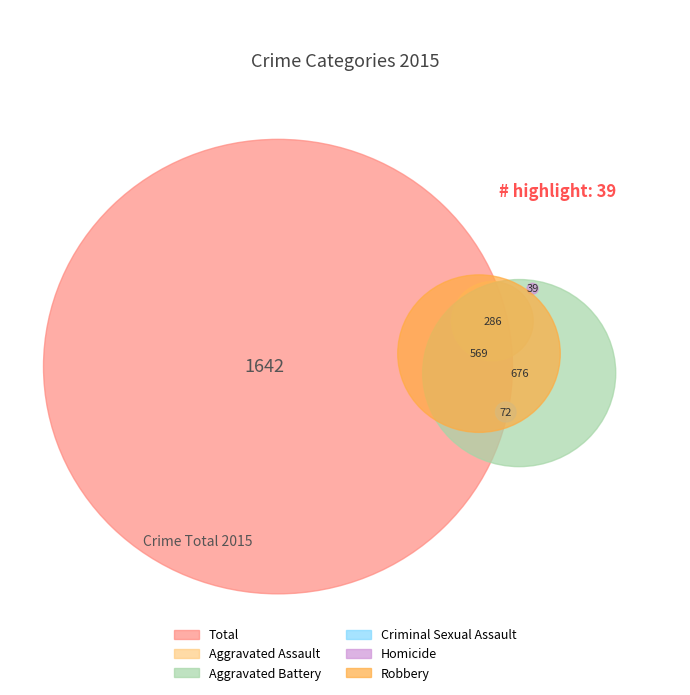

Is there any slice that represents more than half of the pie?

No